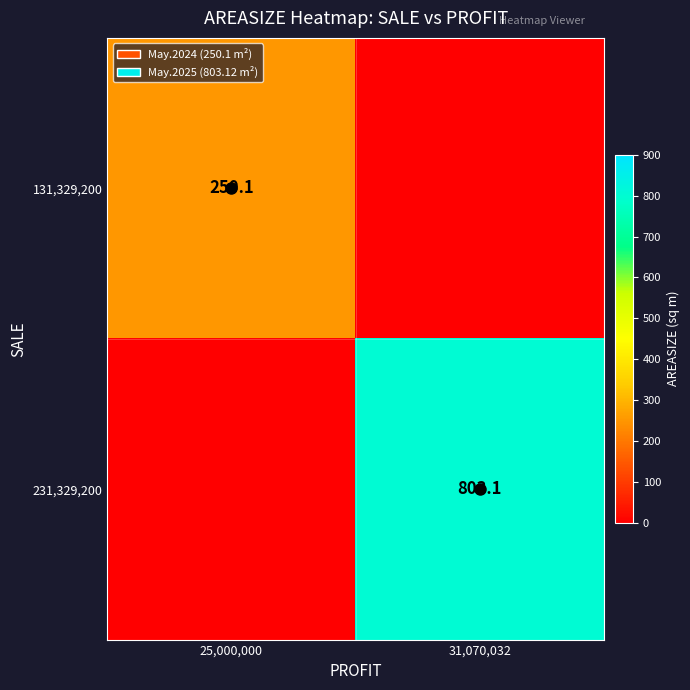

Is the value of 231,329,200 at 31,070,032 greater than the value of 131,329,200 at 25,000,000?

Yes